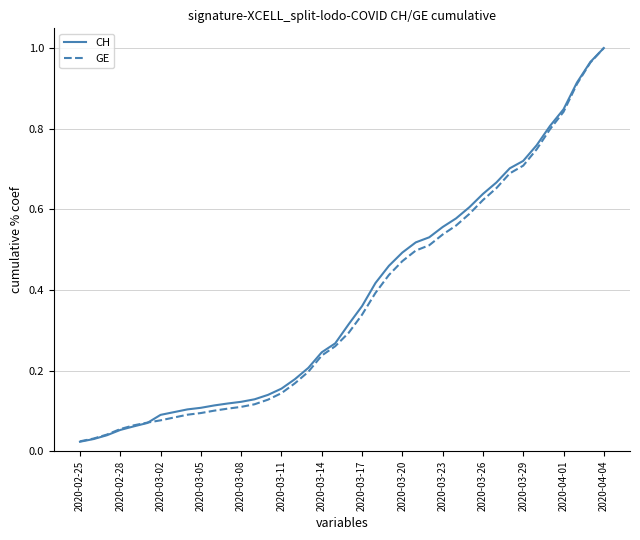

Does the chart display data point markers on the line(s)?

No